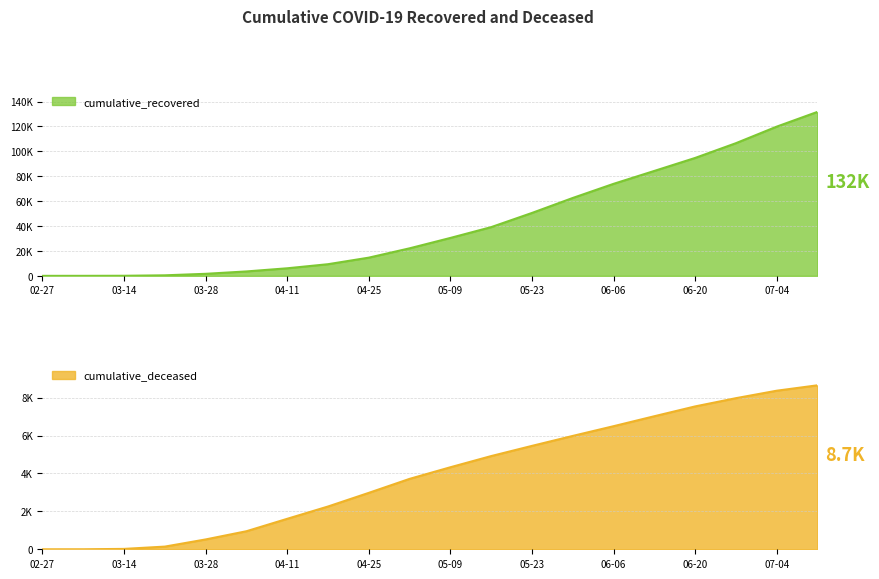

Is the value of cumulative_deceased at 2020-03-07 greater than the value of cumulative_recovered at 2020-06-06?

No